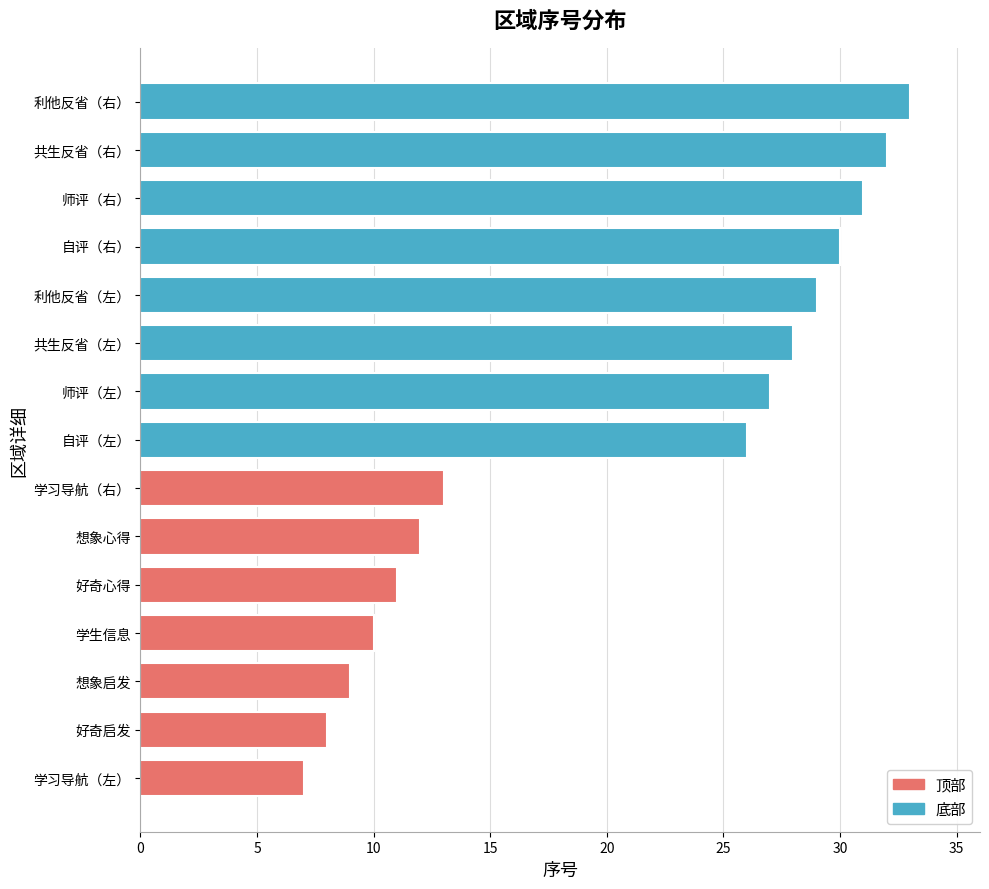

Rank the categories by value from lowest to highest.

学习导航（左）, 好奇启发, 想象启发, 学生信息, 好奇心得, 想象心得, 学习导航（右）, 自评（左）, 师评（左）, 共生反省（左）, 利他反省（左）, 自评（右）, 师评（右）, 共生反省（右）, 利他反省（右）